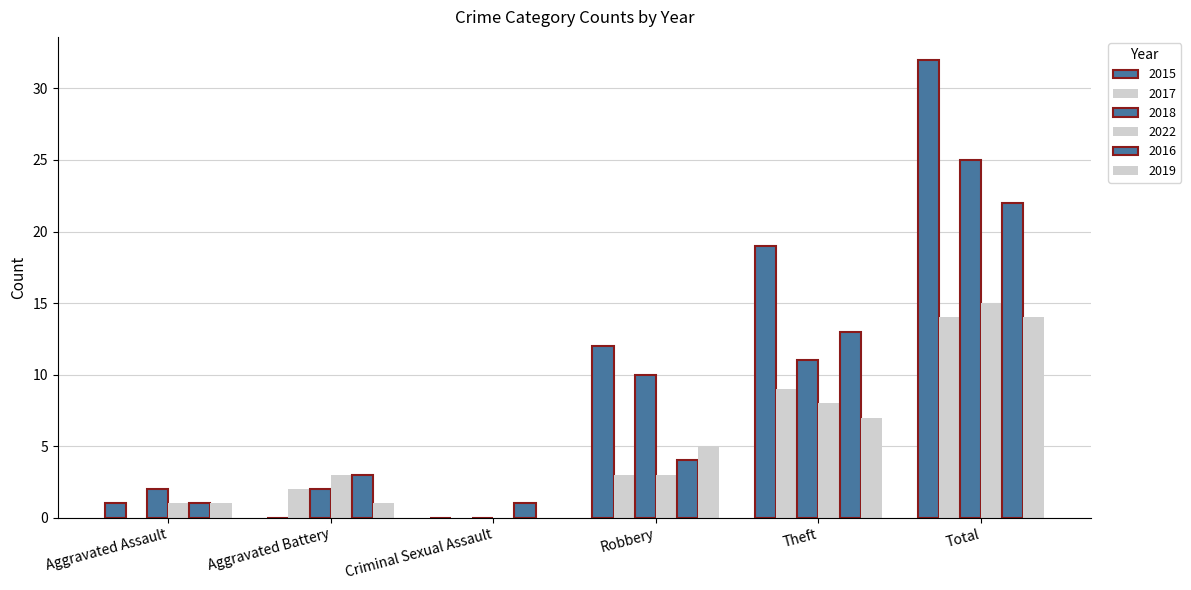

List the series in order of their peak value, lowest first.

2017, 2019, 2022, 2016, 2018, 2015